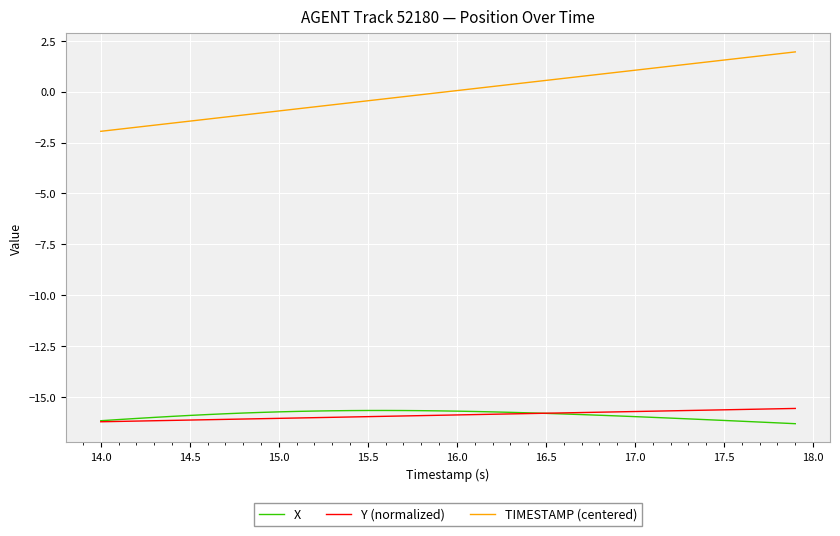

Which series has the largest total across all categories?

TIMESTAMP (centered)